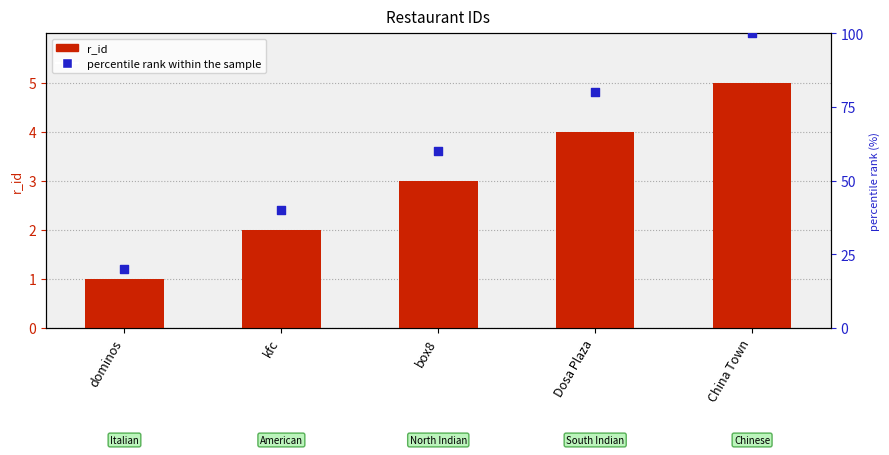

What are all the series names shown in the legend?

r_id, percentile rank within the sample